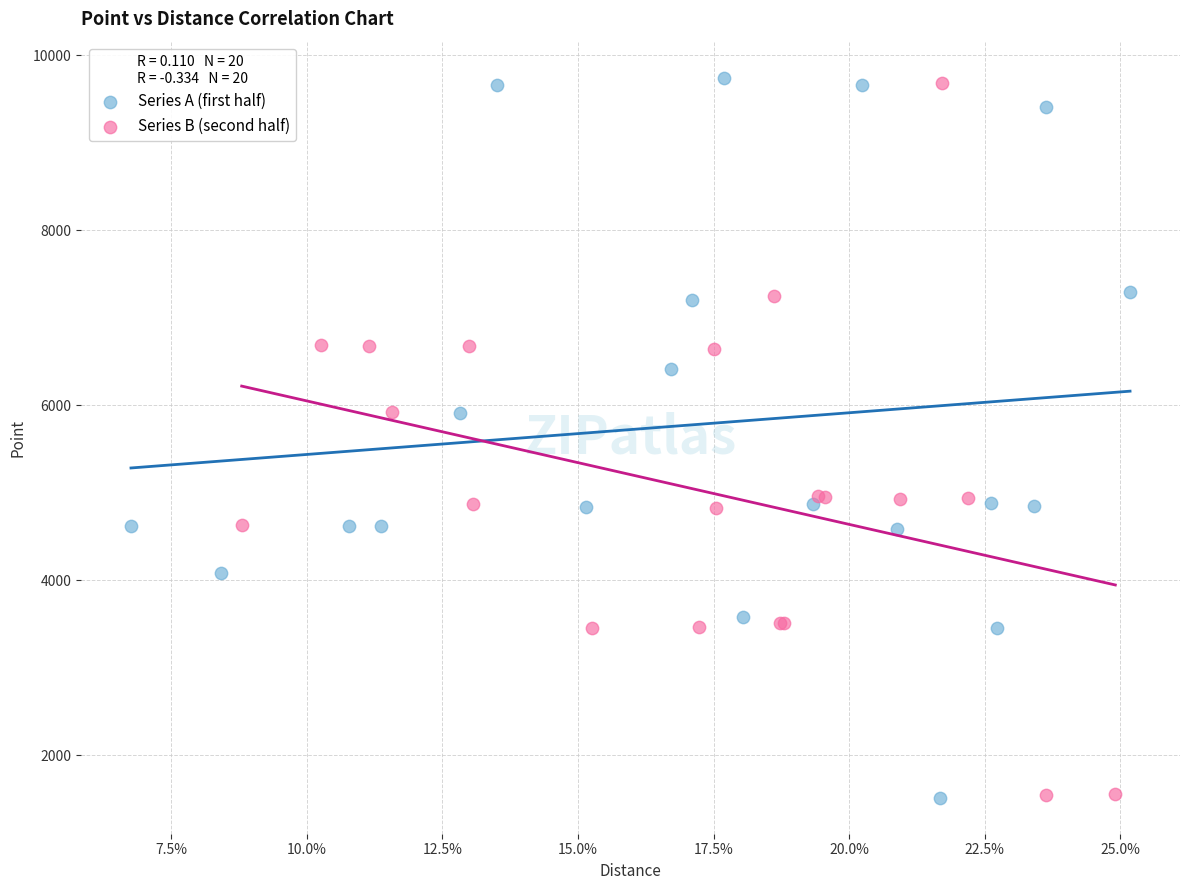

What are all the series names shown in the legend?

Series A (first half), Series B (second half)